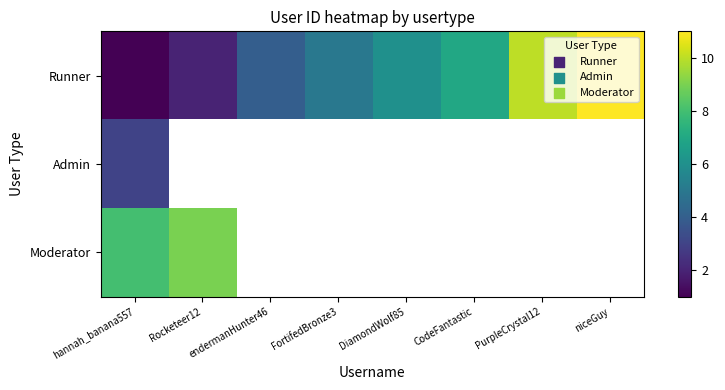

At which category does the chart reach its peak across all series?

niceGuy